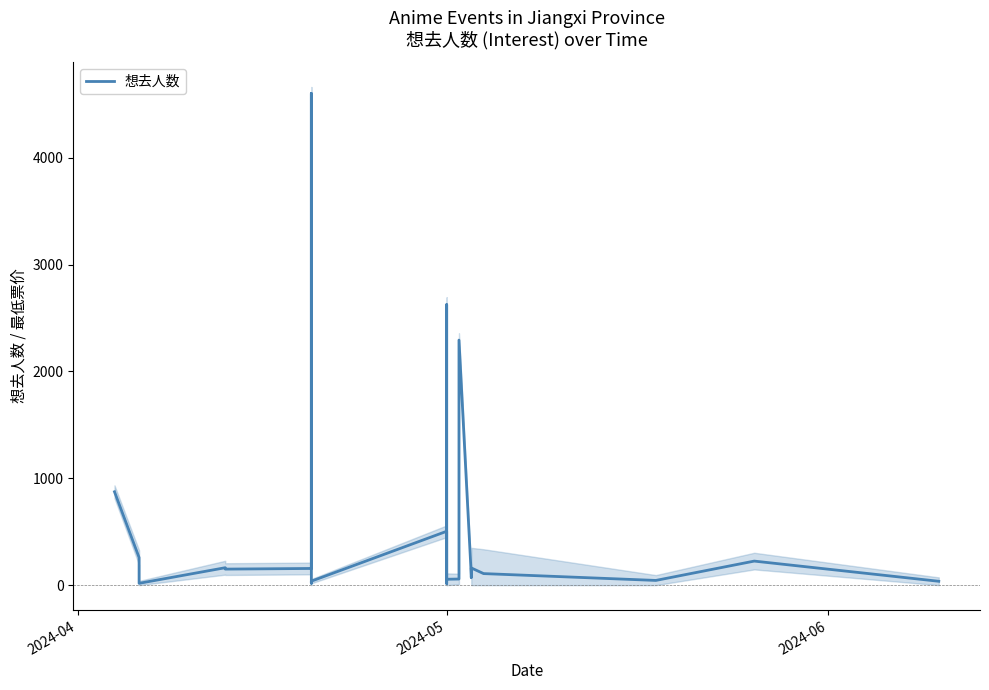

How many interior local peaks (higher than both neighbors) does the data have?

7